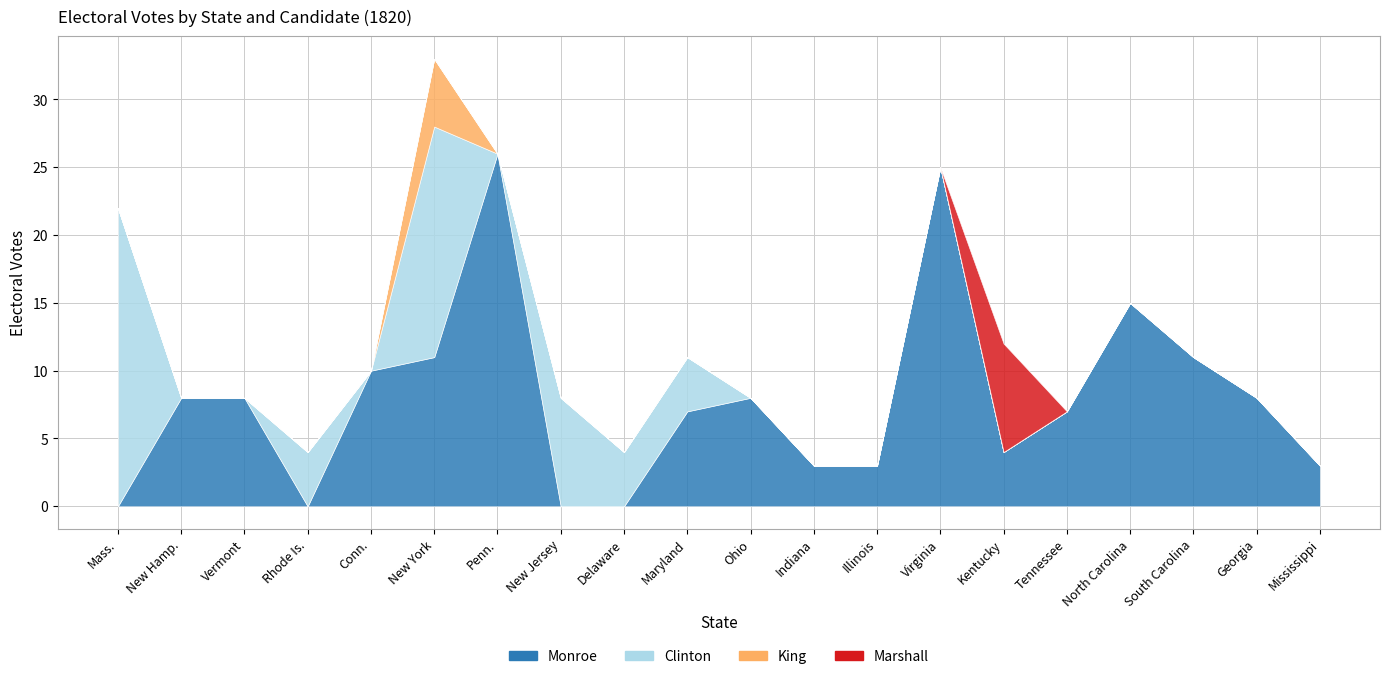

Is the value of Marshall at Vermont greater than the value of King at Penn.?

No